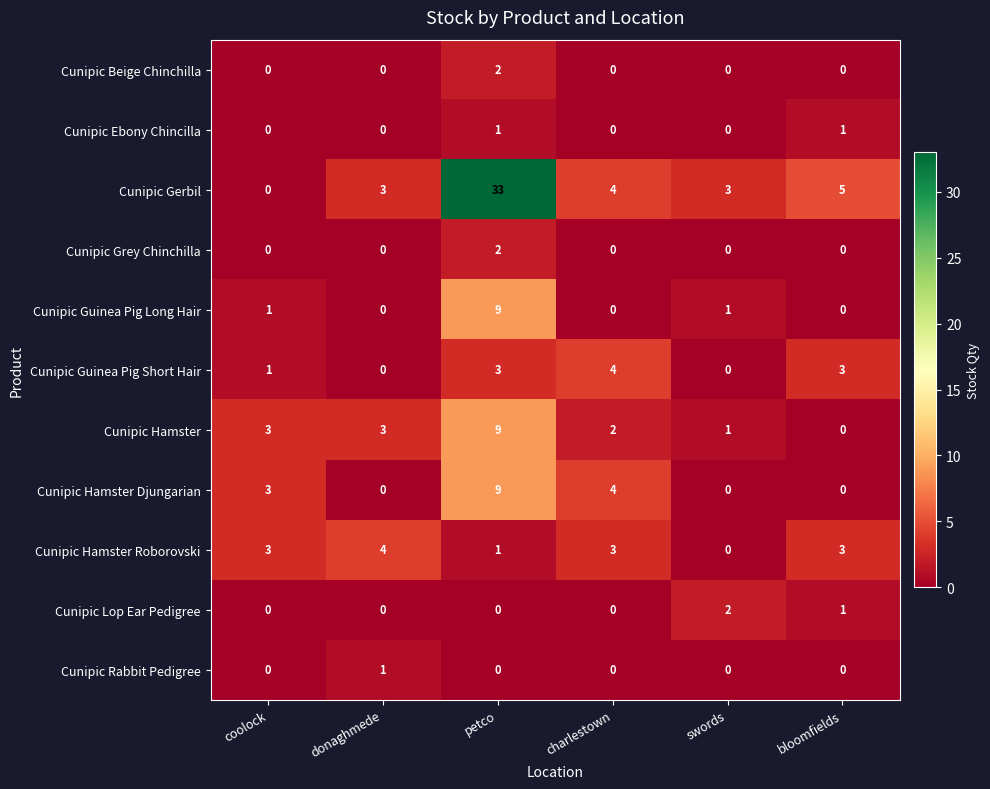

Is the value of Cunipic Hamster Djungarian at charlestown greater than the value of Cunipic Lop Ear Pedigree at swords?

Yes